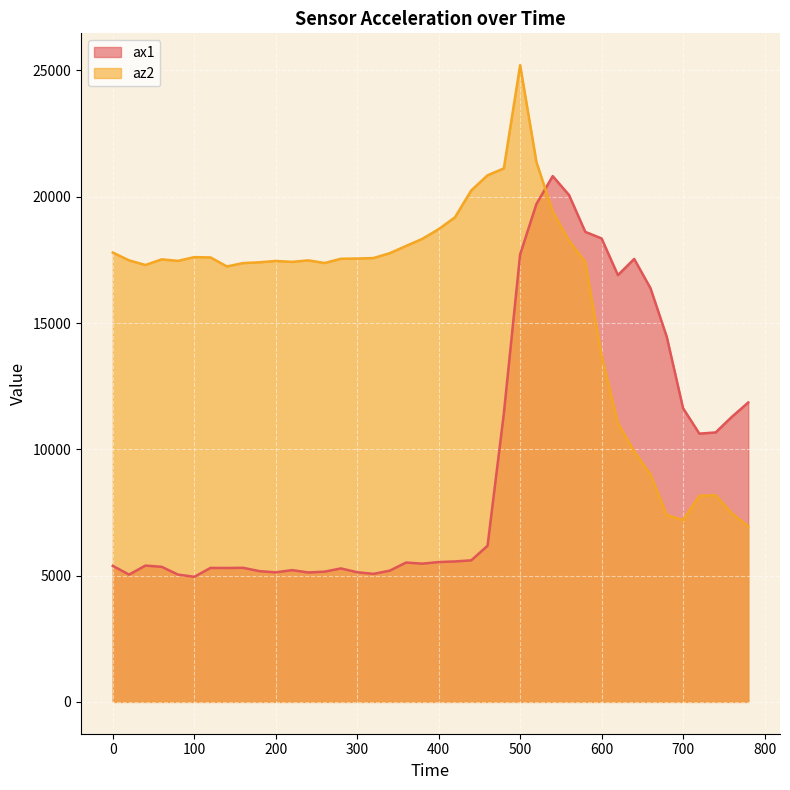

The ax1 series shows 8787 at 200. True or false?

False